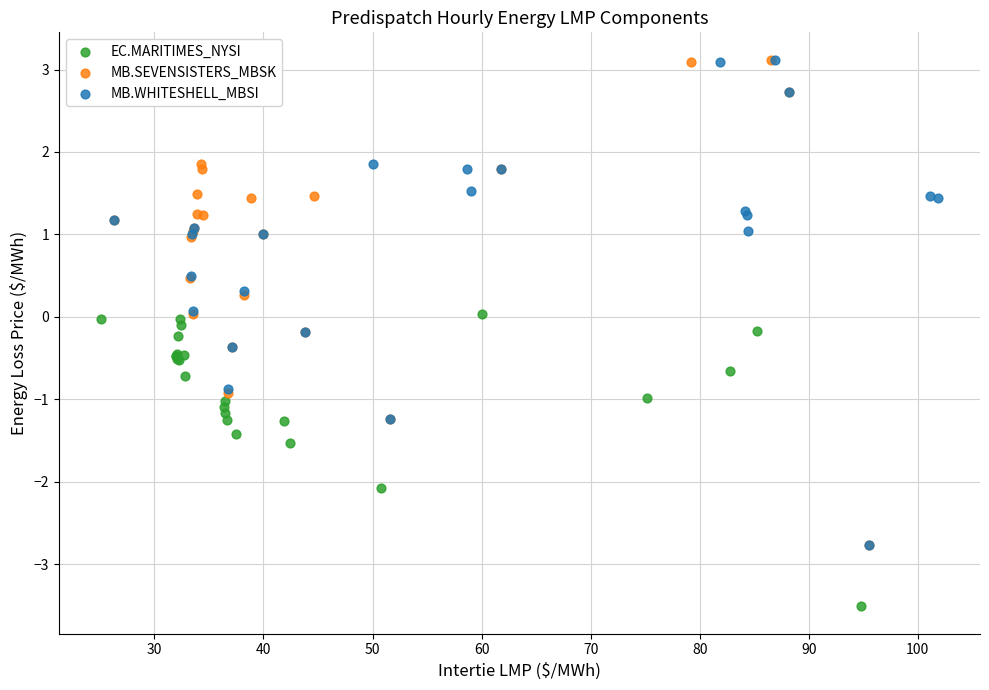

Which series contains the lowest Y value?

EC.MARITIMES_NYSI